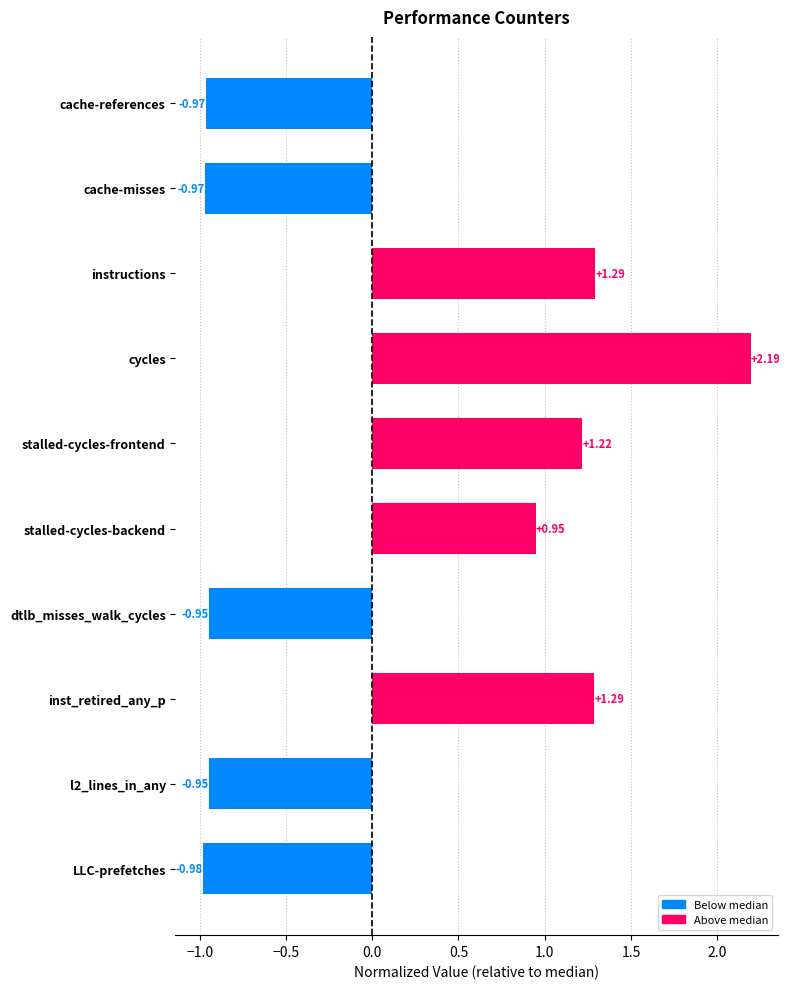

Which label corresponds to the smallest value in the chart?

LLC-prefetches